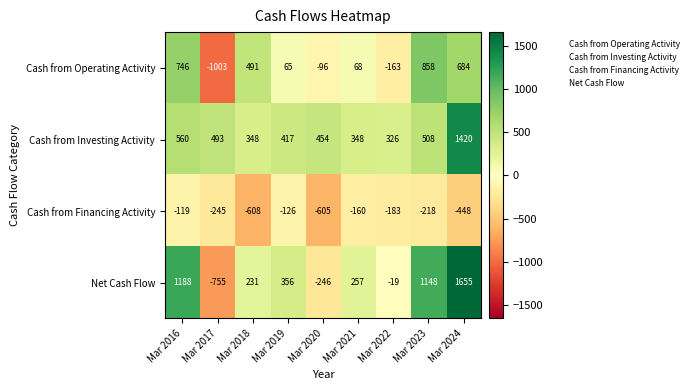

Which series has the largest range (max minus min)?

Net Cash Flow